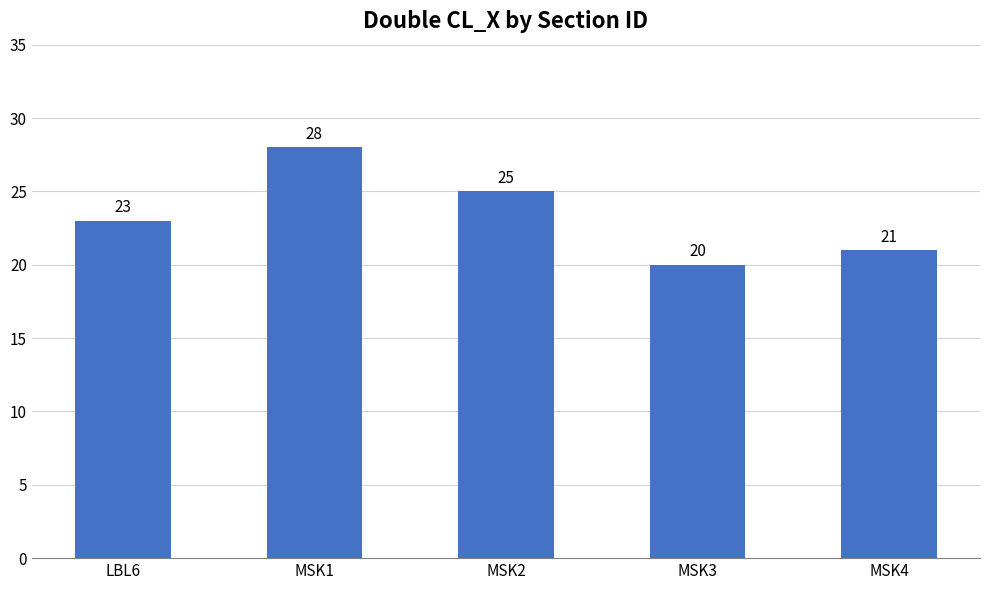

Between MSK2 and MSK4, which is larger?

MSK2